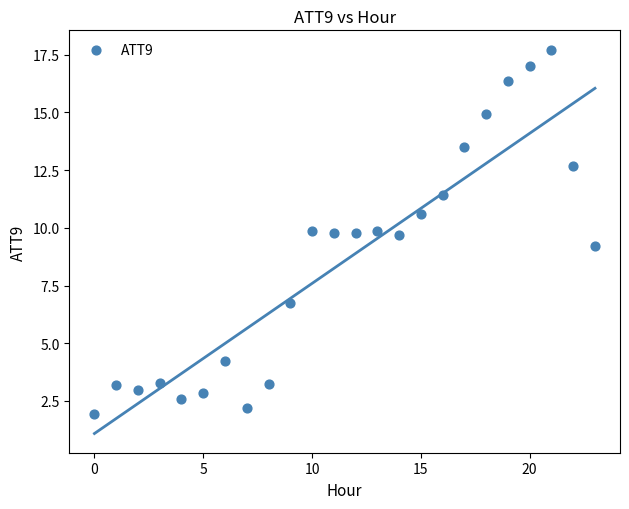

What is the range of Y values (max minus min)?

15.8